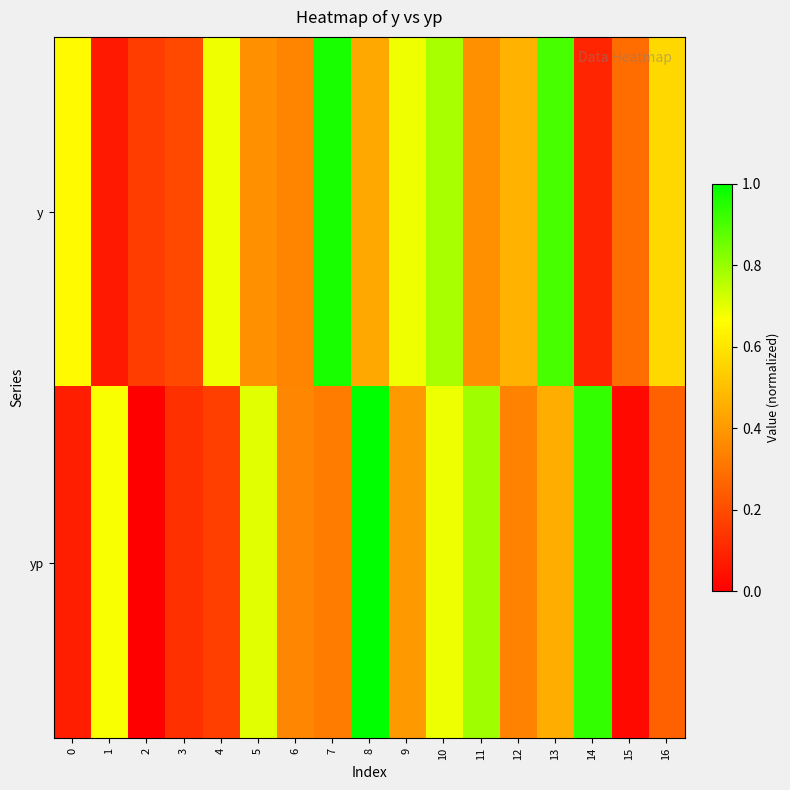

Which series has the largest total across all categories?

y